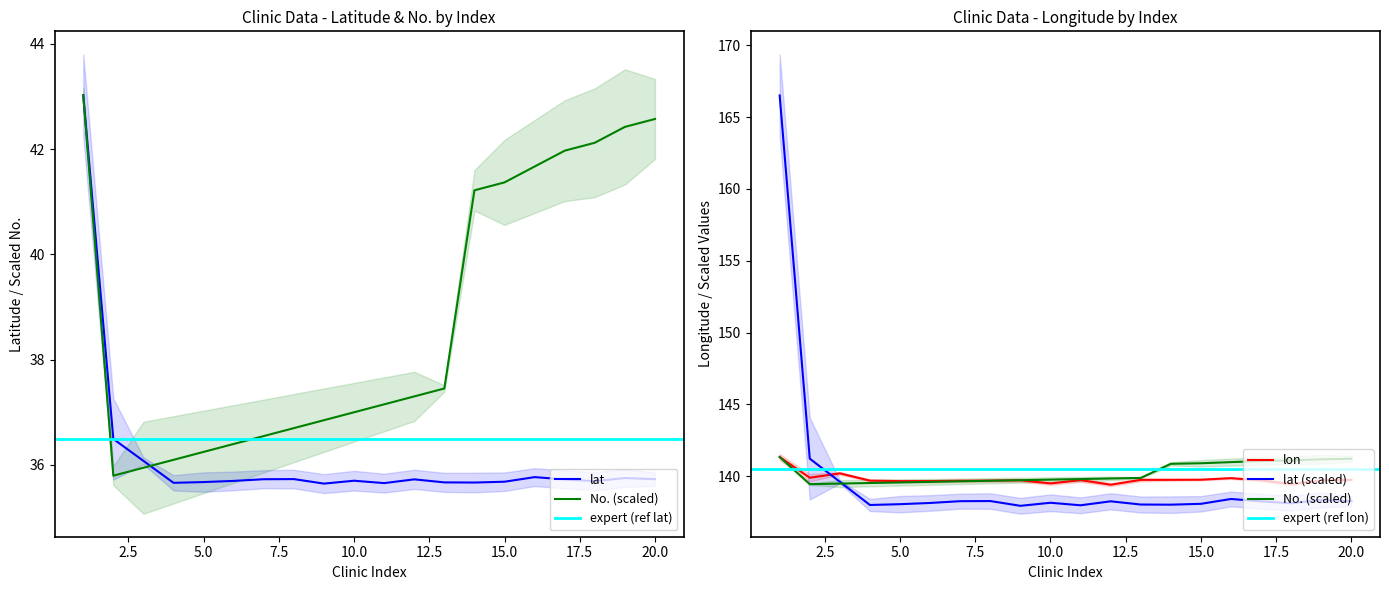

What is the difference between the maximum and second lowest values in the lon series?

1.9